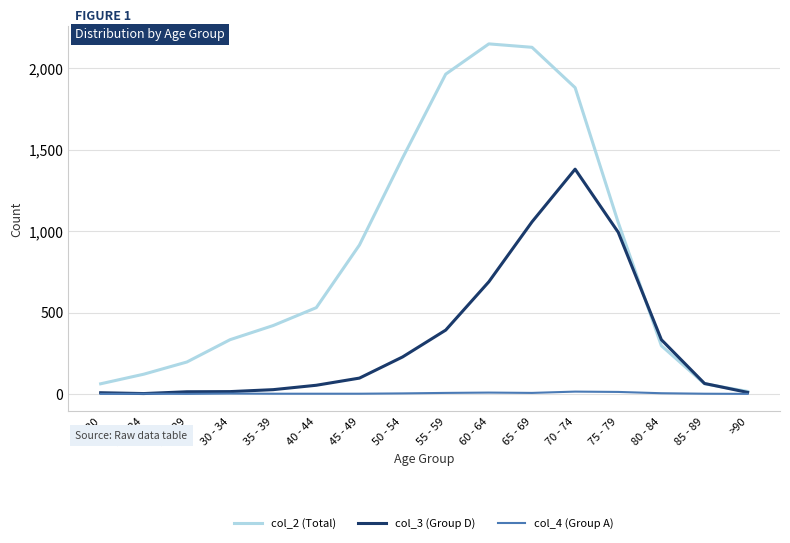

Where is col_2 (Total) nearest to the value 1083?

75 - 79